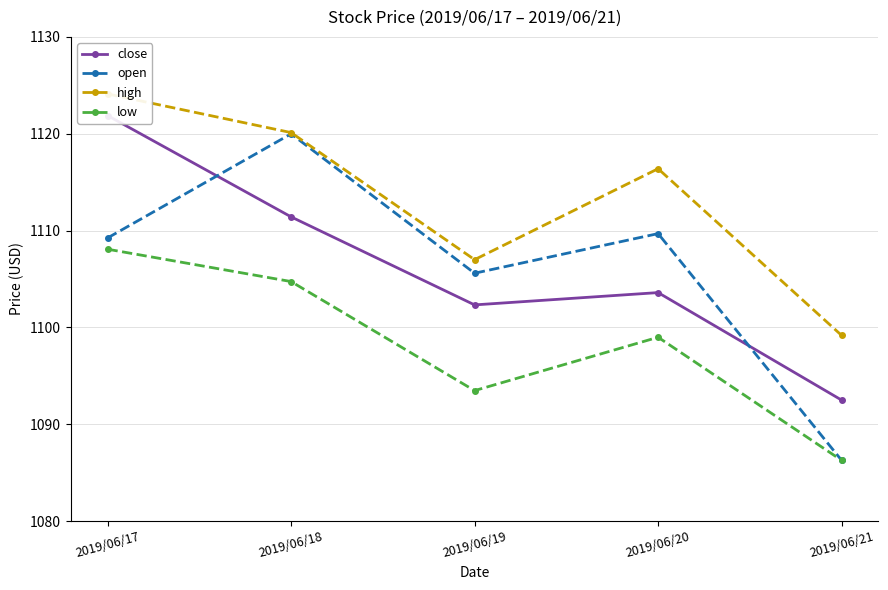

What are all the series names shown in the legend?

close, open, high, low